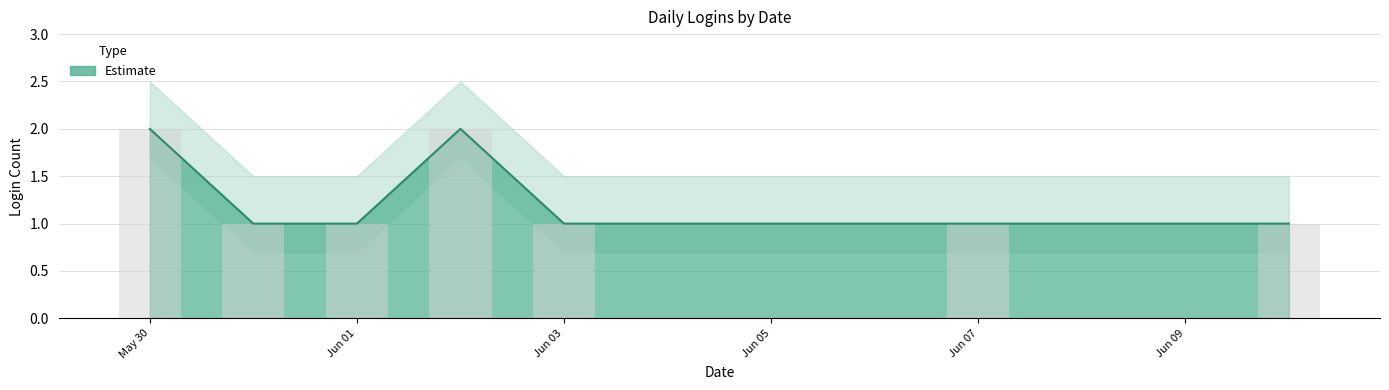

Which label corresponds to the smallest value in the chart?

2020-05-31